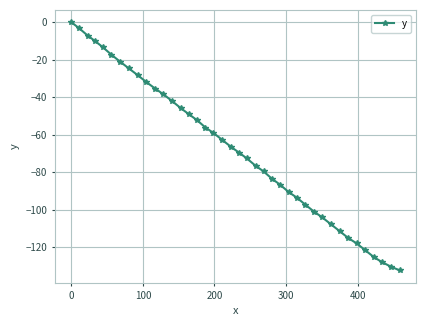

What is the smallest value displayed?

-132.3